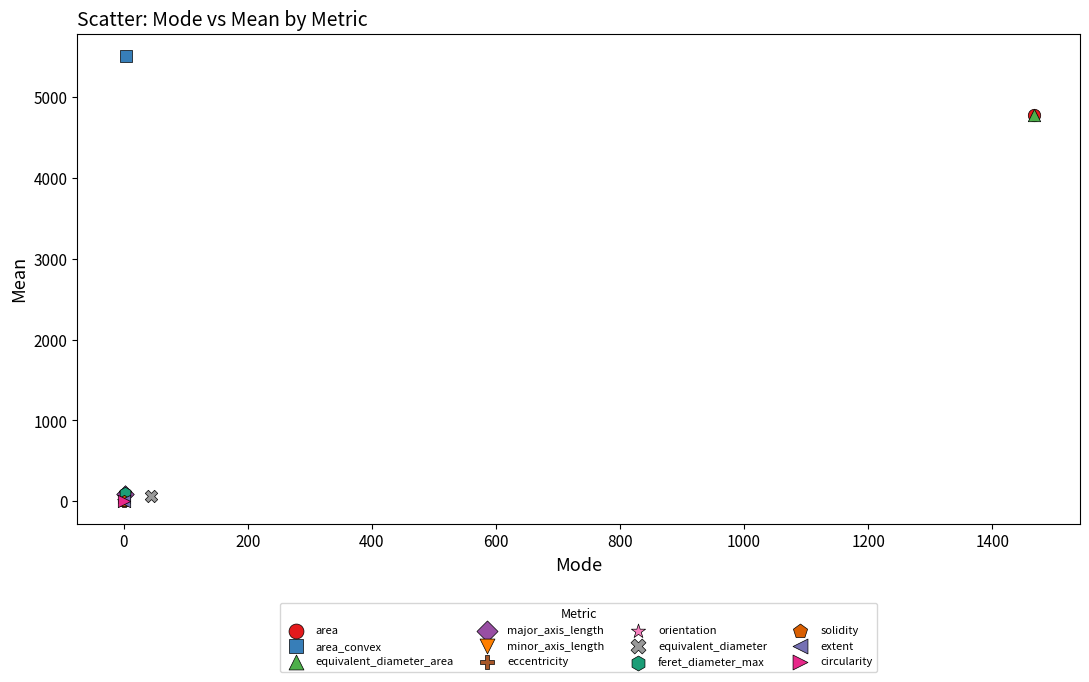

What are all the series names shown in the legend?

area, area_convex, equivalent_diameter_area, major_axis_length, minor_axis_length, eccentricity, orientation, equivalent_diameter, feret_diameter_max, solidity, extent, circularity